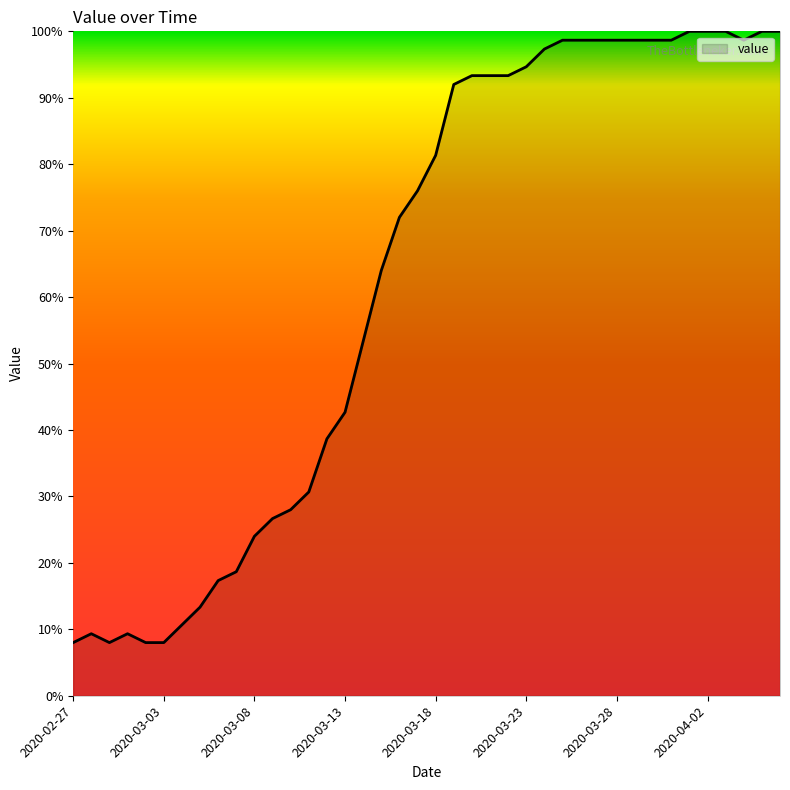

How many values are below 81?

20